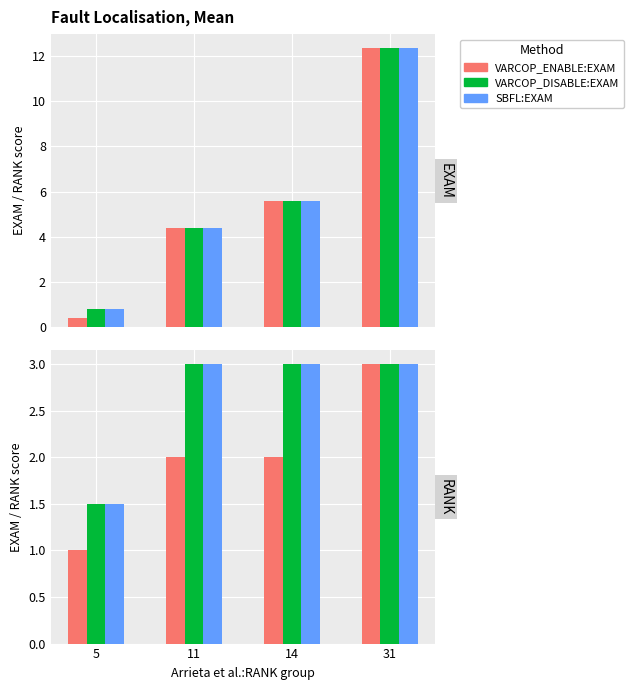

What is the average value of the VARCOP_DISABLE:EXAM series?

5.8